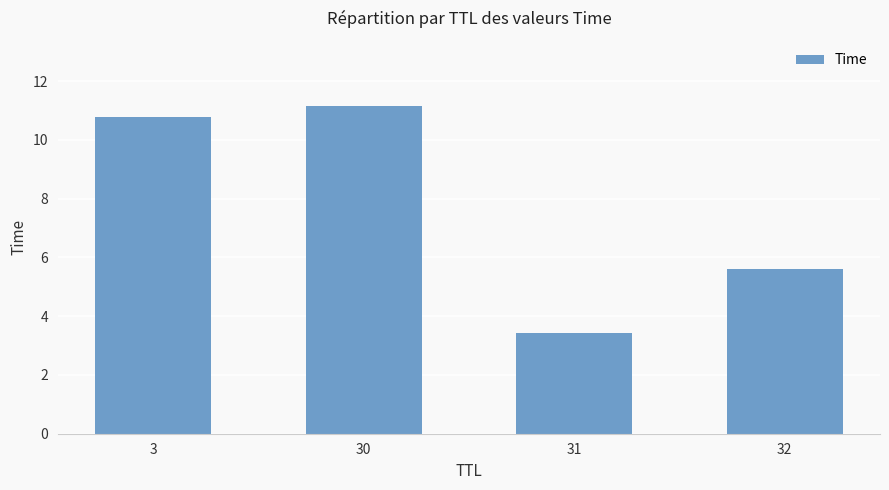

At which label does the data first exceed 10?

3